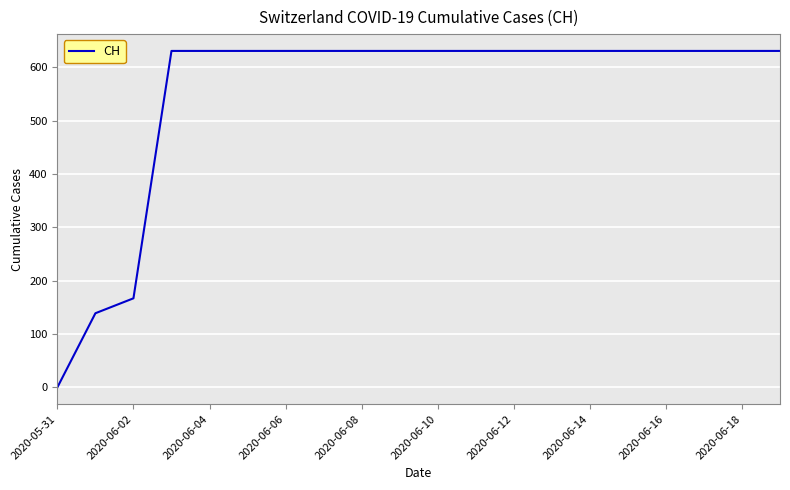

What is the greatest value displayed?

631